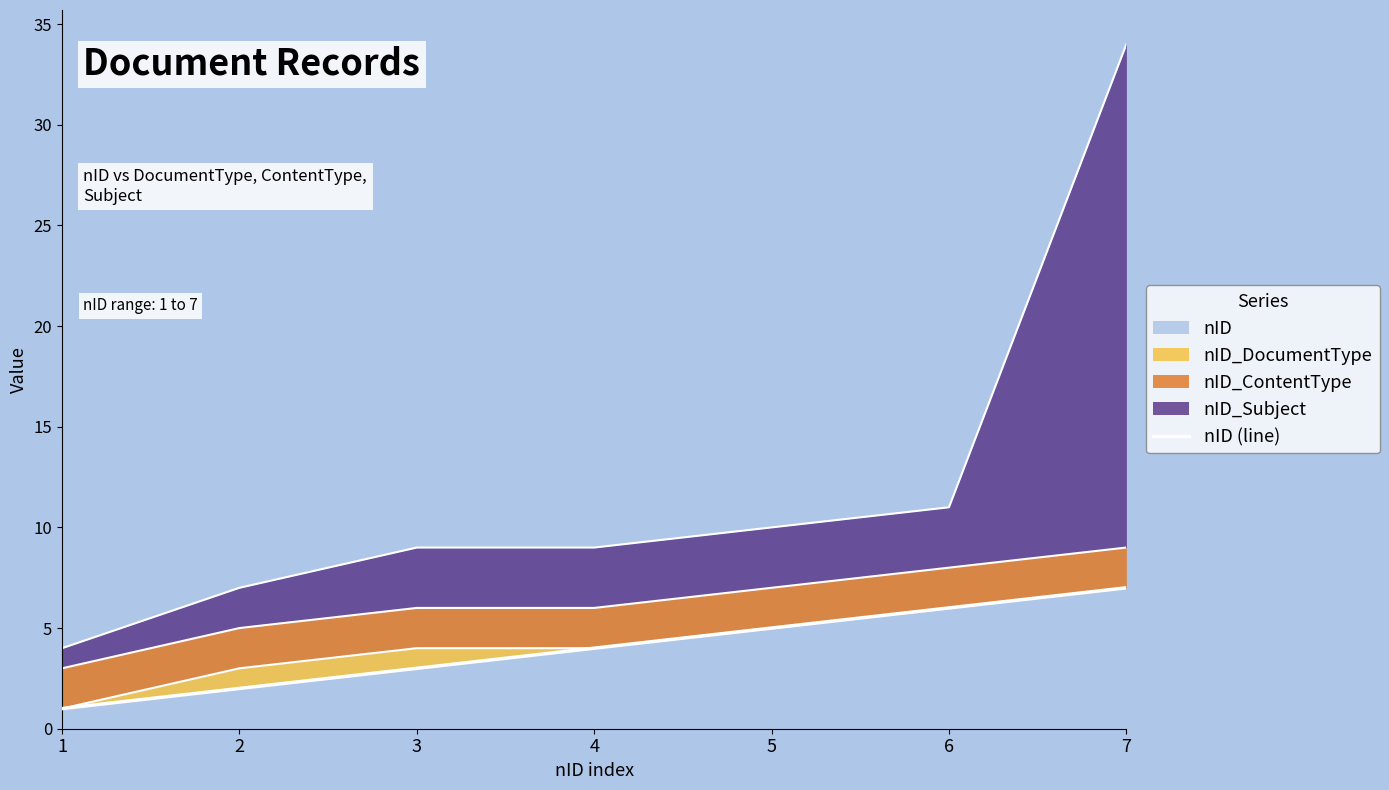

The nID series shows 4 at 4. True or false?

True